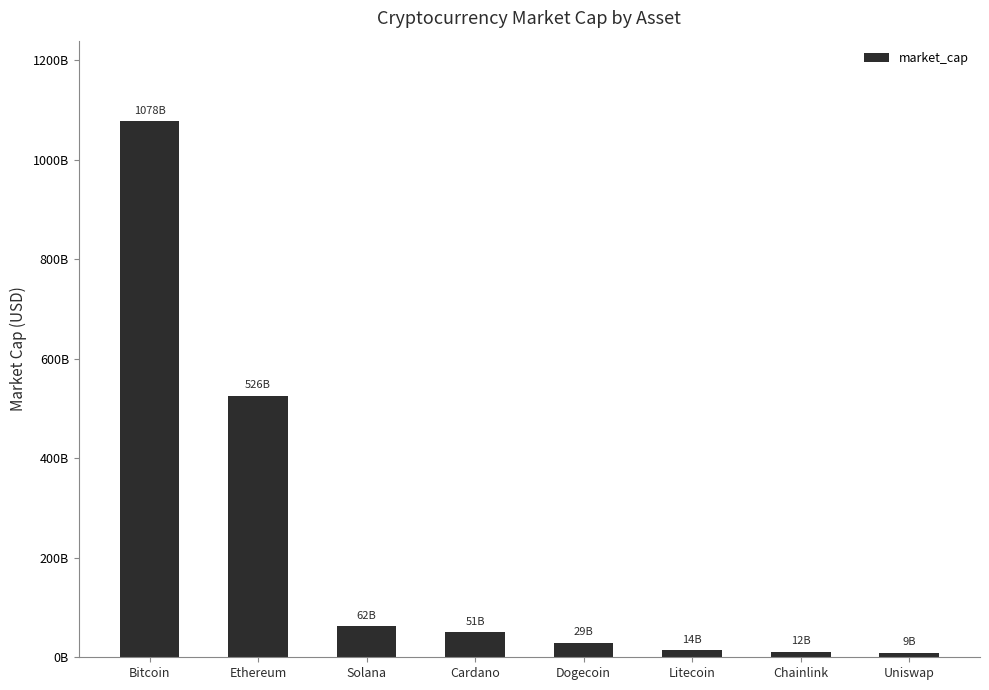

What is the change in value from Bitcoin to Litecoin?

-1064127330761